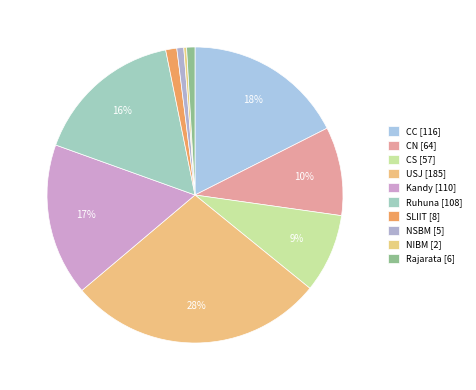

Between CC and Ruhuna, which is larger?

CC